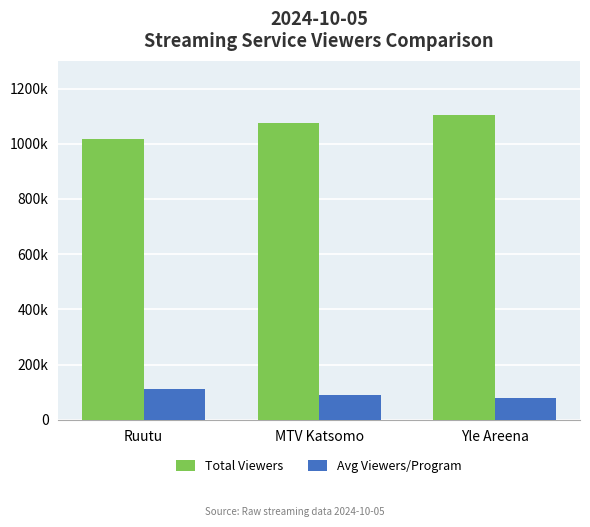

List the labels in order of Avg Viewers/Program value, largest first.

Ruutu, MTV Katsomo, Yle Areena